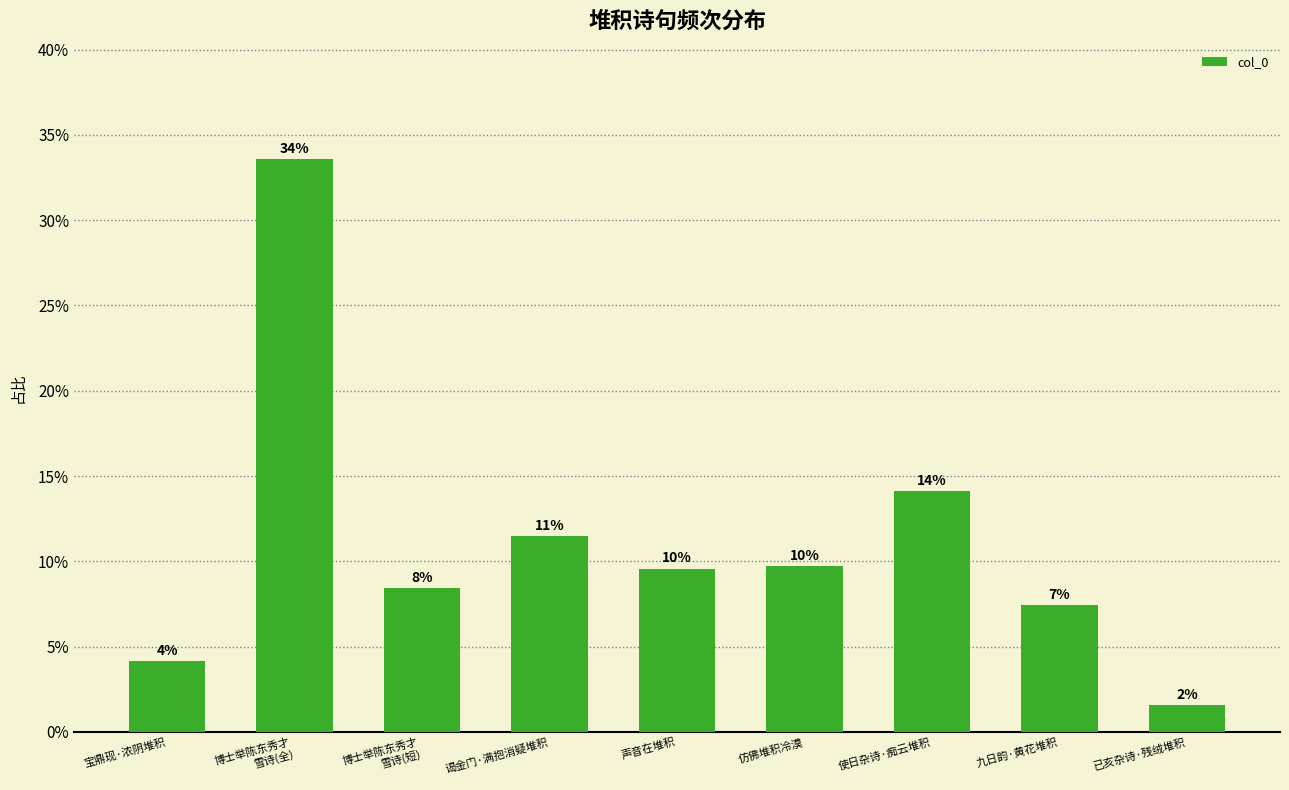

Reading left to right, list all the values displayed in this chart.

宝鼎现·浓阴堆积=0.0	博士举陈东秀才
雪诗(全)=0.3	博士举陈东秀才
雪诗(短)=0.1	谒金门·满抱消疑堆积=0.1	声音在堆积=0.1	仿佛堆积冷漠=0.1	使日杂诗·痴云堆积=0.1	九日韵·黄花堆积=0.1	已亥杂诗·残绒堆积=0.0